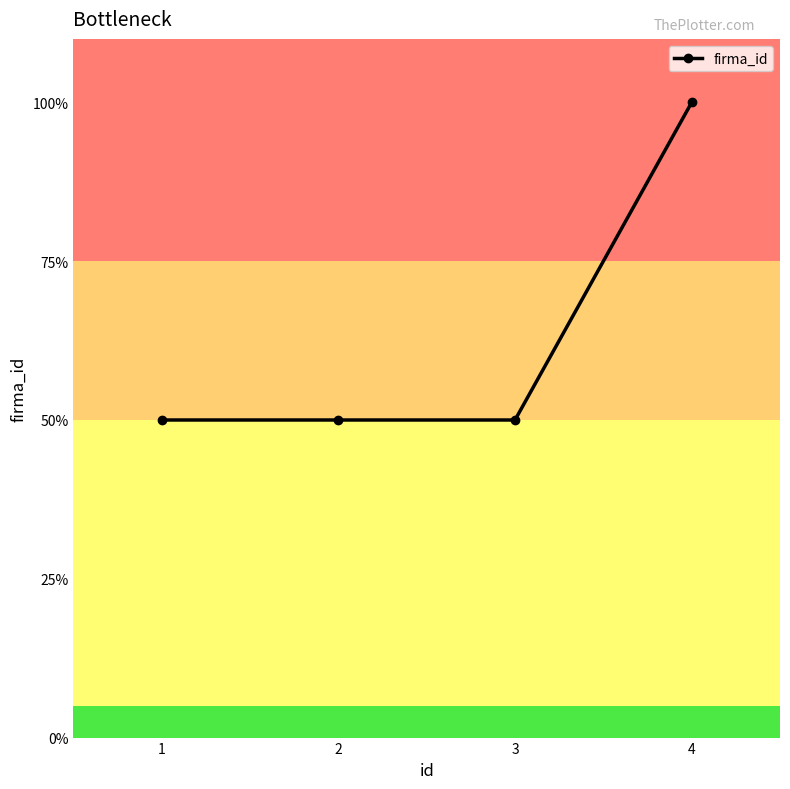

Is this an area chart (filled region under the line)?

No